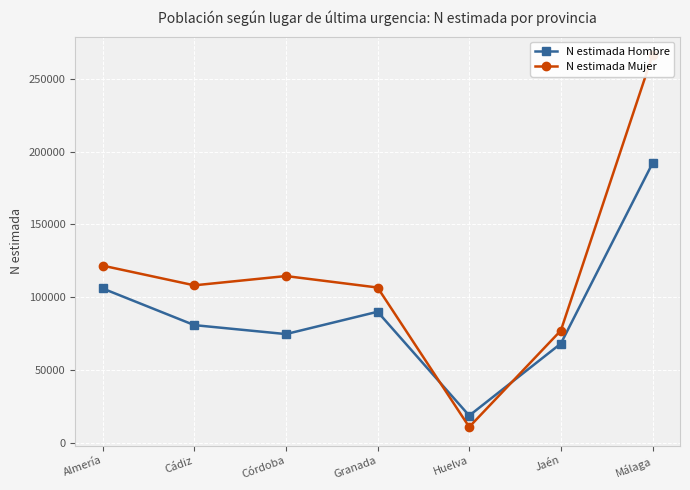

Reading left to right, transcribe all the data shown in this chart.

N estimada Hombre: Almería=106089	Cádiz=80932	Córdoba=74776	Granada=90105	Huelva=18799	Jaén=68278	Málaga=192025
N estimada Mujer: Almería=121762	Cádiz=108244	Córdoba=114616	Granada=106735	Huelva=11004	Jaén=77226	Málaga=266206